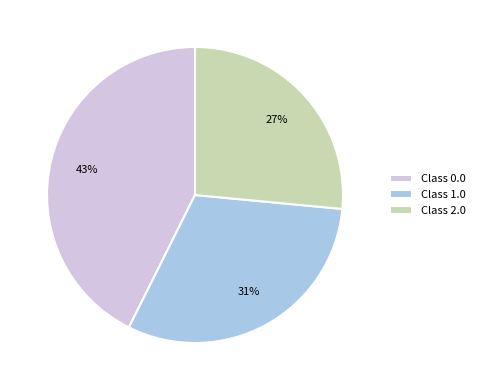

Does any single category account for the majority?

No